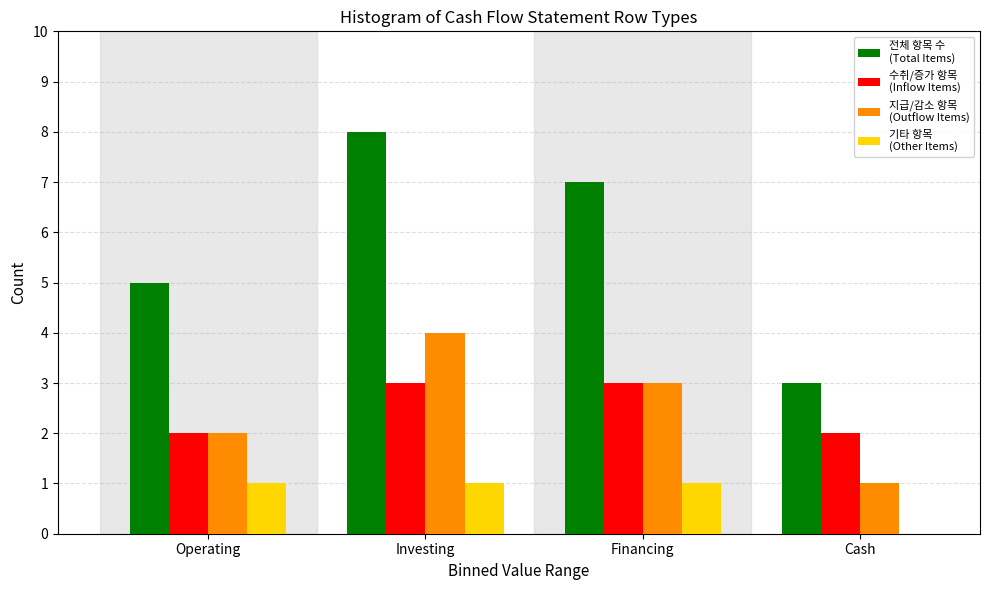

What is the greatest value displayed?

8